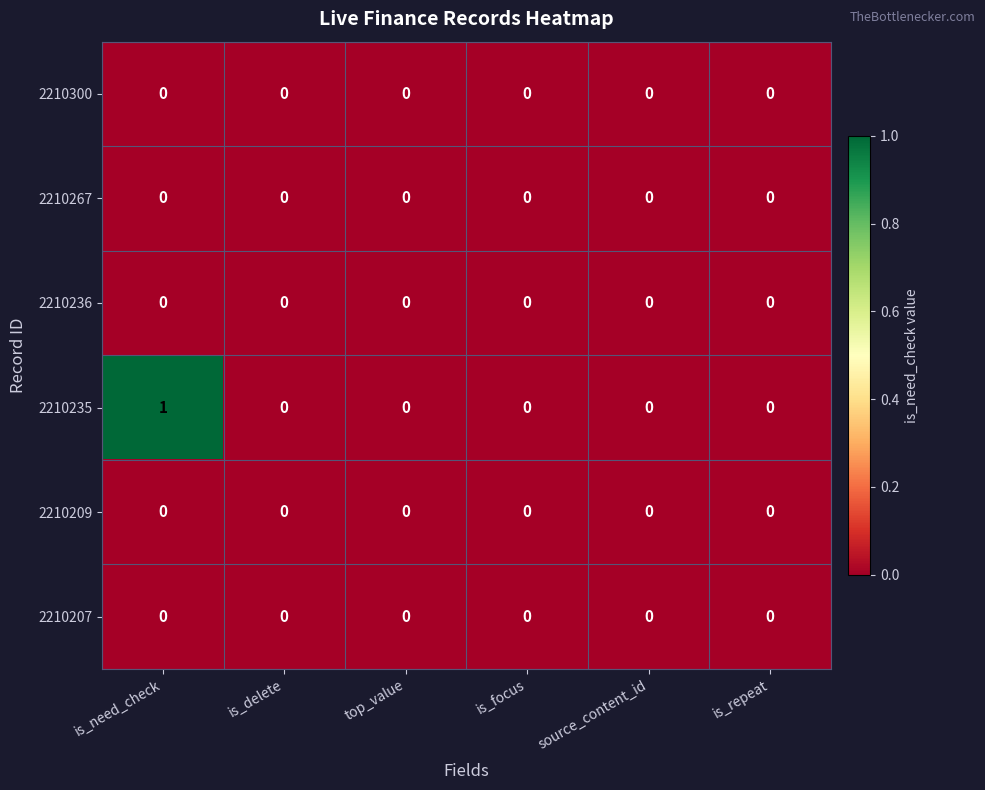

The value of 2210236 at top_value is 0. True or false?

True